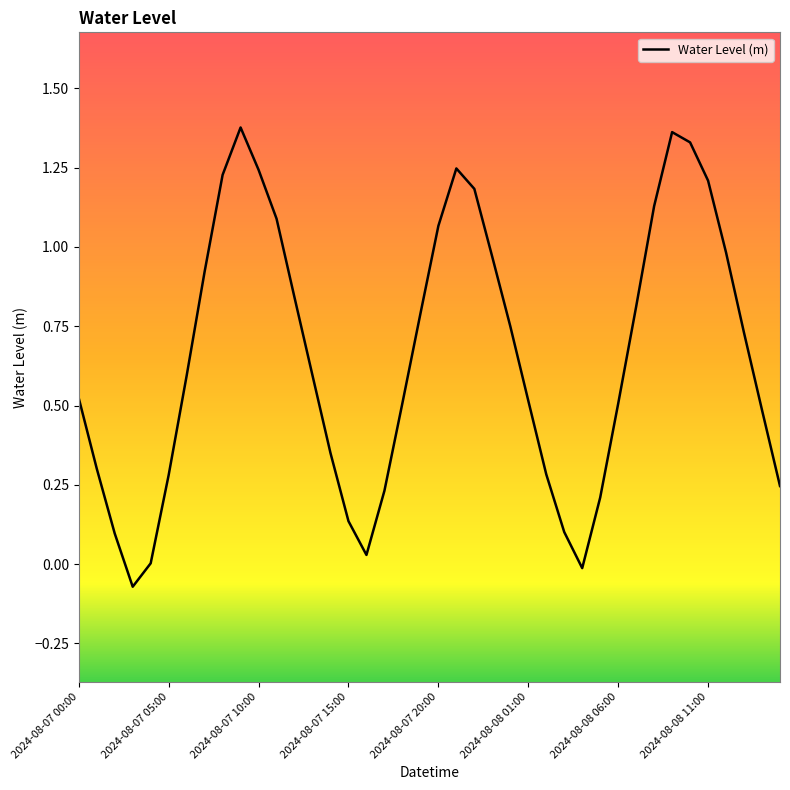

Reading left to right, list all the values displayed in this chart.

0.5	0.3	0.1	-0.1	0.0	0.3	0.6	0.9	1.2	1.4	1.2	1.1	0.8	0.6	0.4	0.1	0.0	0.2	0.5	0.8	1.1	1.2	1.2	1.0	0.8	0.5	0.3	0.1	-0.0	0.2	0.5	0.8	1.1	1.4	1.3	1.2	1.0	0.7	0.5	0.2